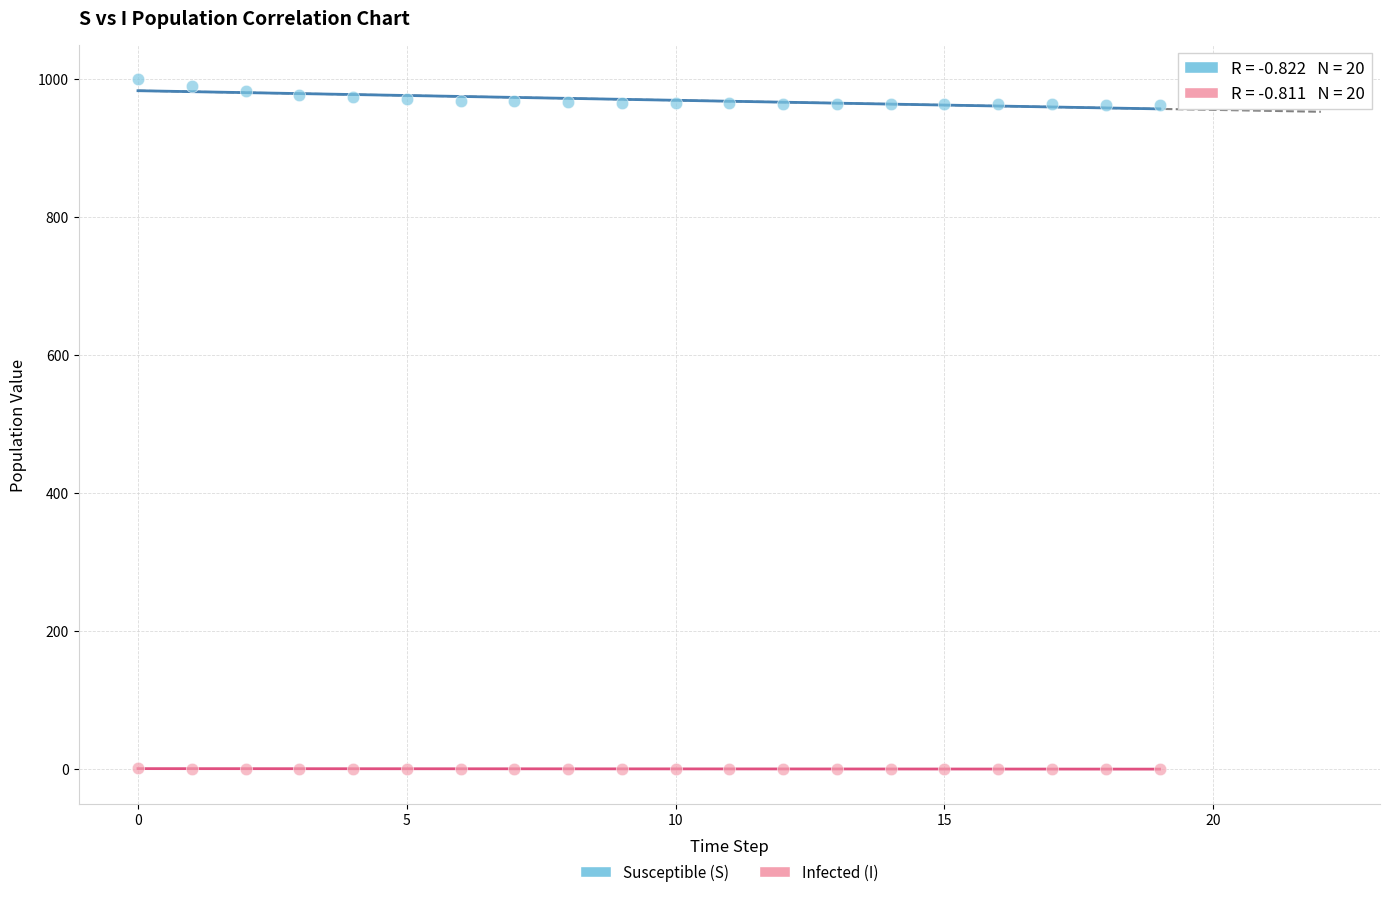

Across all data points, what is the range of Y values (max minus min)?

999.0